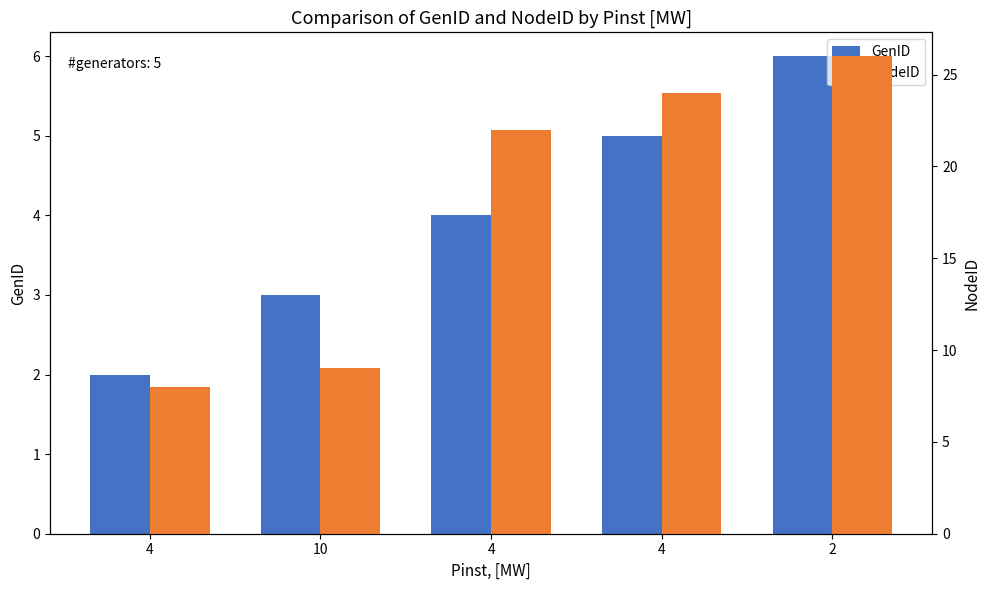

True or false: NodeID has a value of 4 at 4.

False